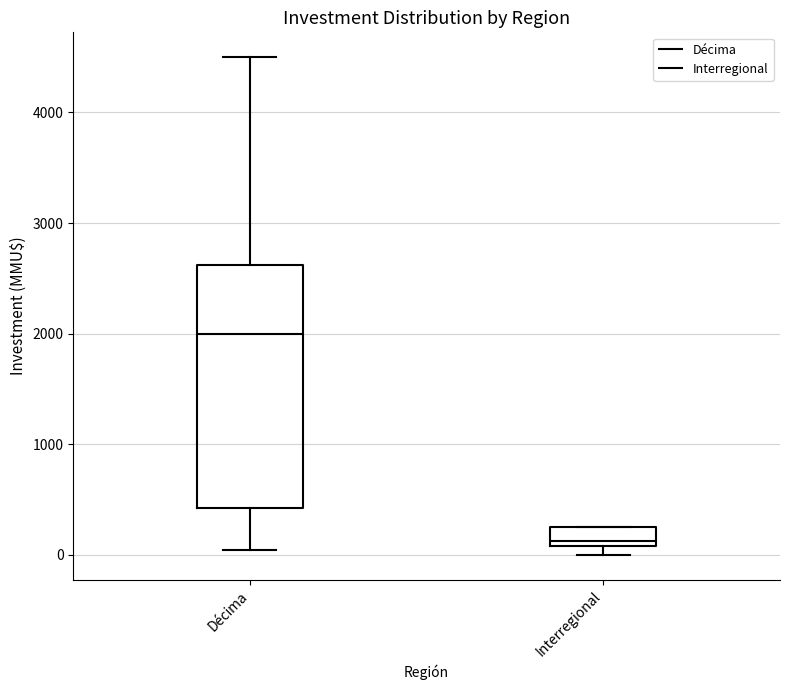

Reading left to right, transcribe this box plot: for each box, give where its median line is, the range the box spans, and where its two whiskers end, as read against the y-axis. The values are not printed on the chart, so give them approximately, as read against the axis.

Décima: median 2000, box 400 to 2600, whiskers 0 to 4500
Interregional: median 100 (just above the box's lower edge), box 100 to 300, whiskers 0 to 300